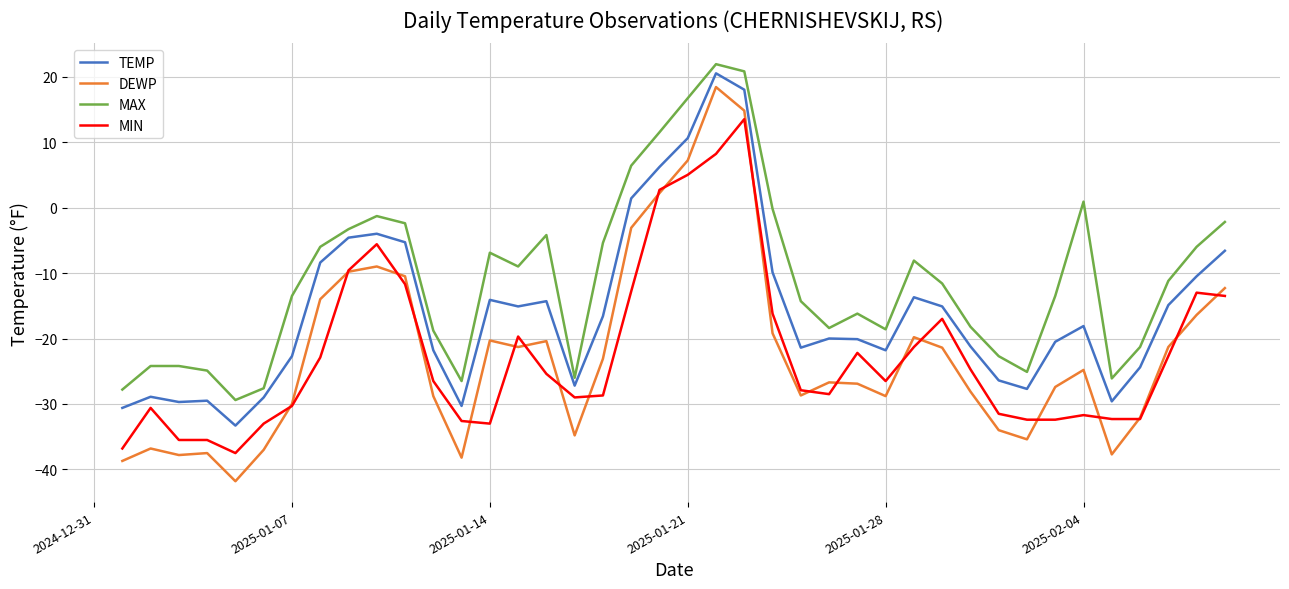

What is the greatest value displayed?

21.9